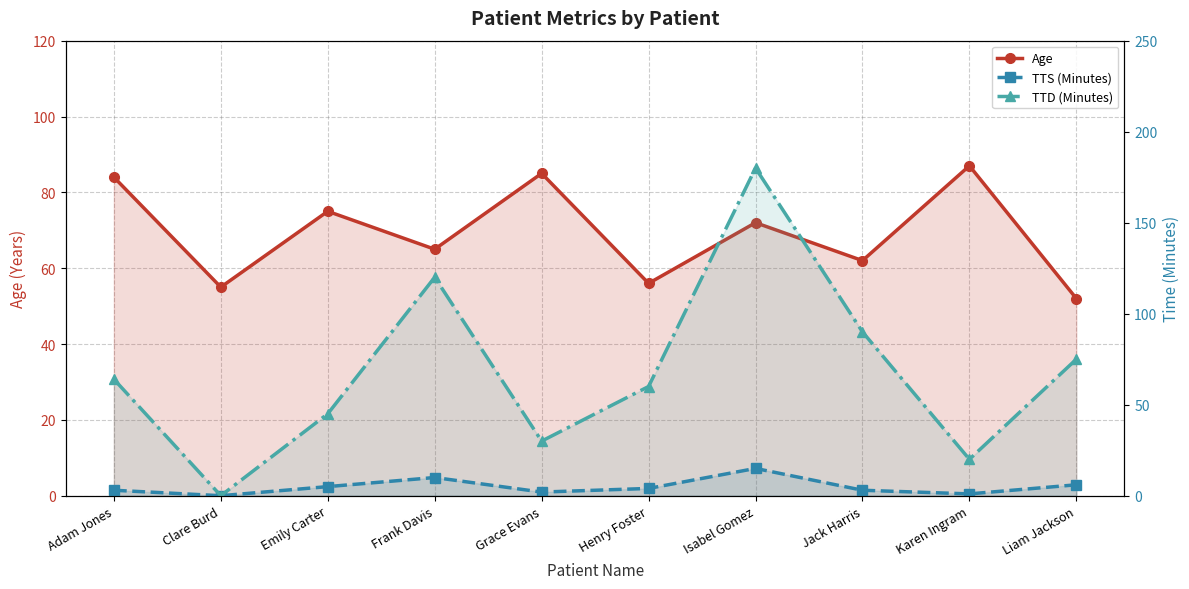

The value of Age at Liam Jackson is 13. True or false?

False